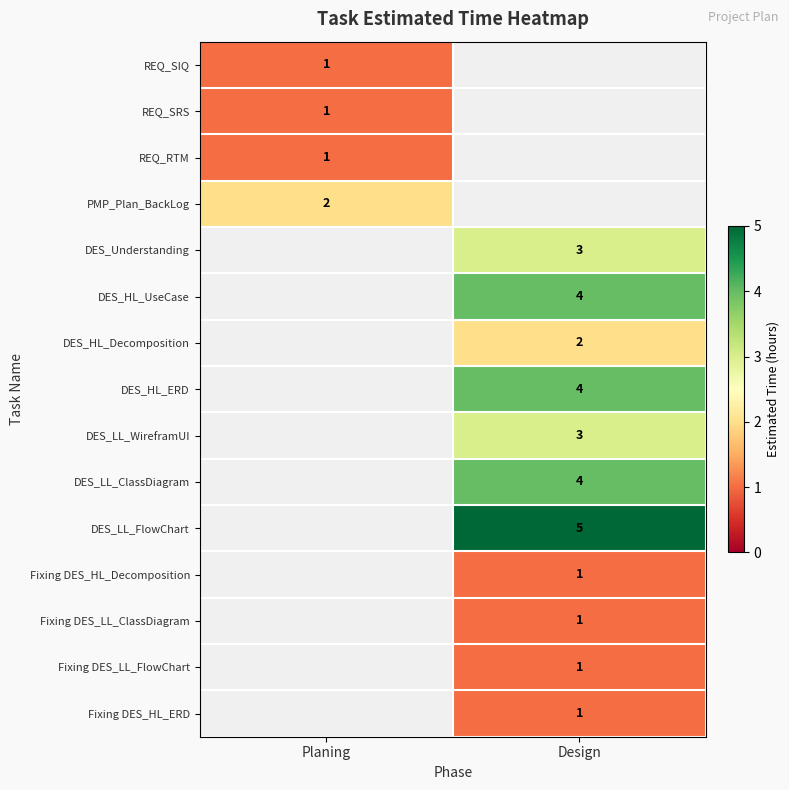

True or false: DES_LL_ClassDiagram has a value of 4 at Design.

True